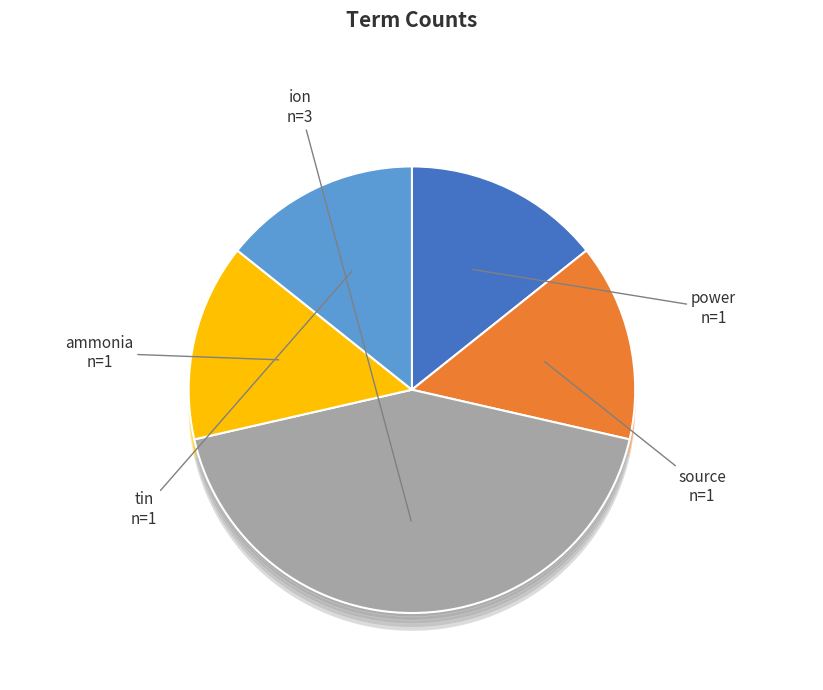

Is source the majority of the pie?

No